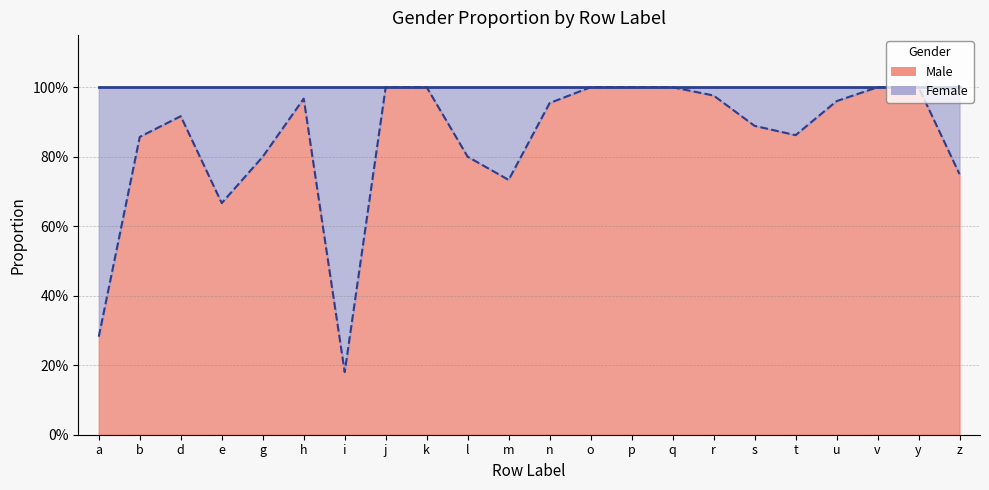

Between h and g, which is larger?

h